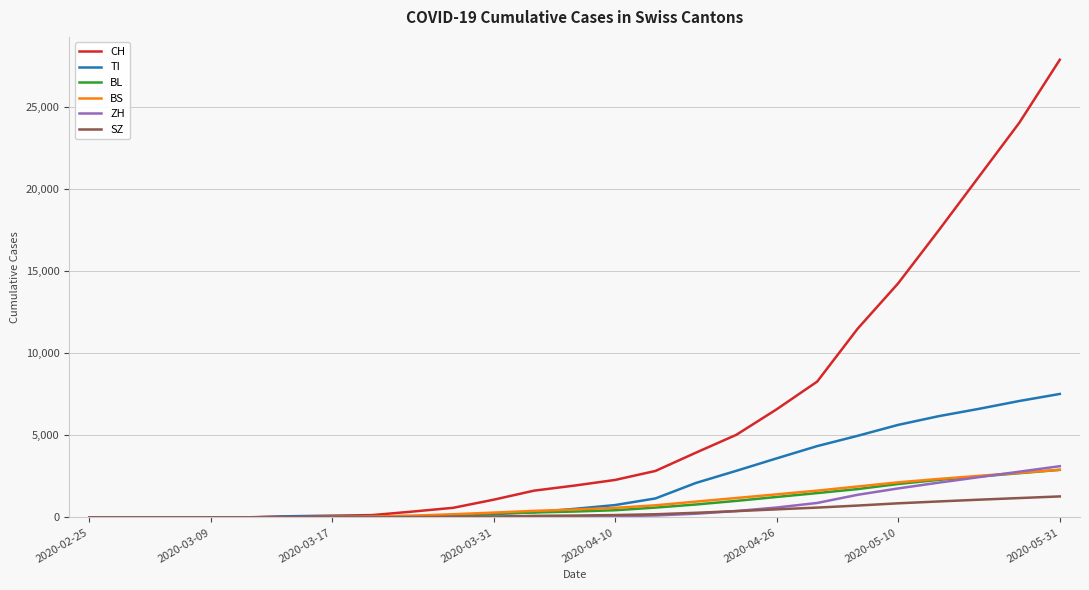

What is the highest value of the BS series?

2902